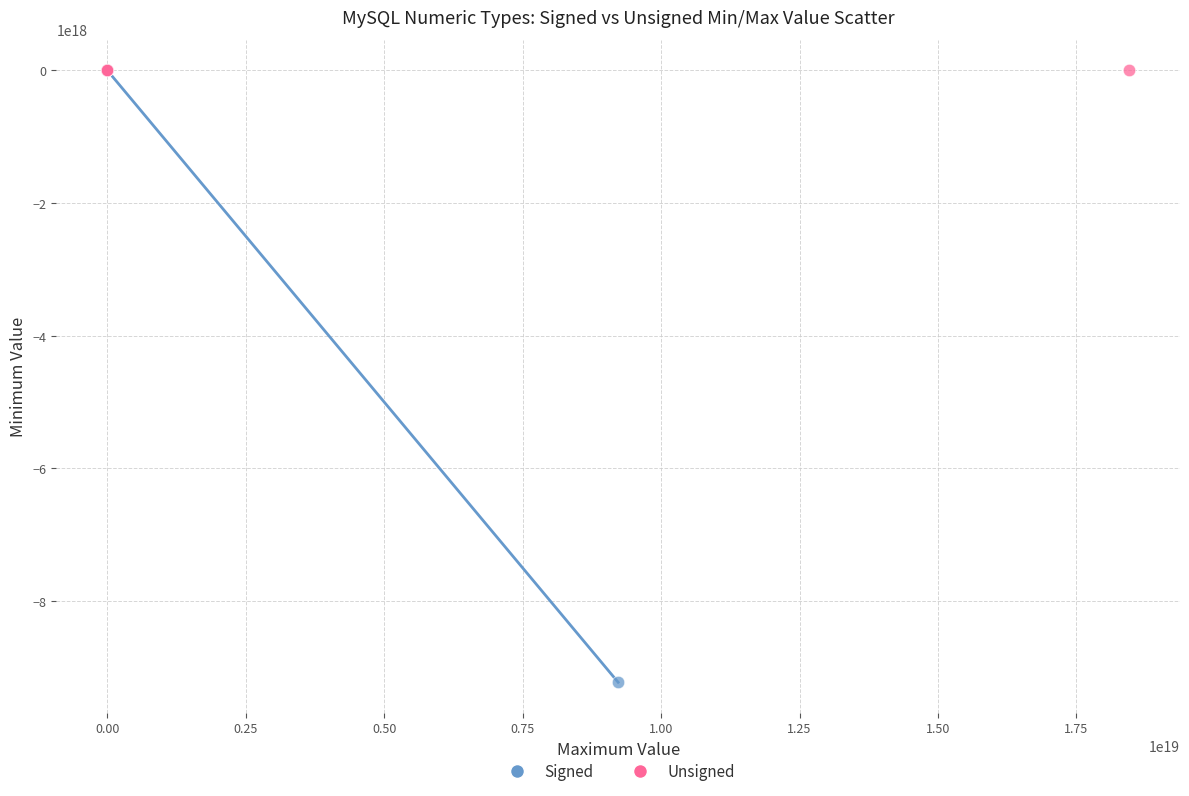

What are all the series names shown in the legend?

Signed, Unsigned